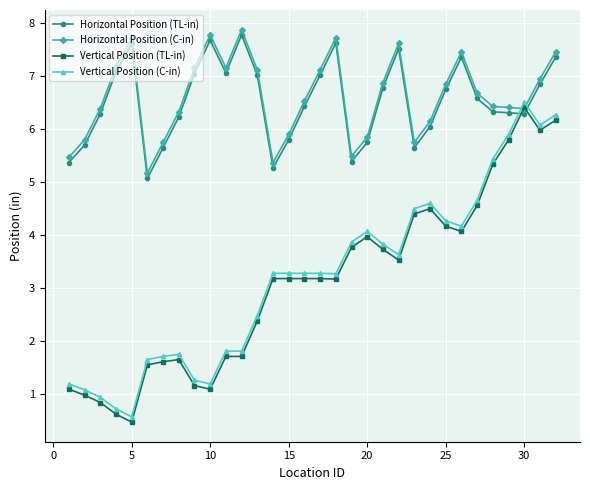

What is the minimum value shown in the chart?

0.5